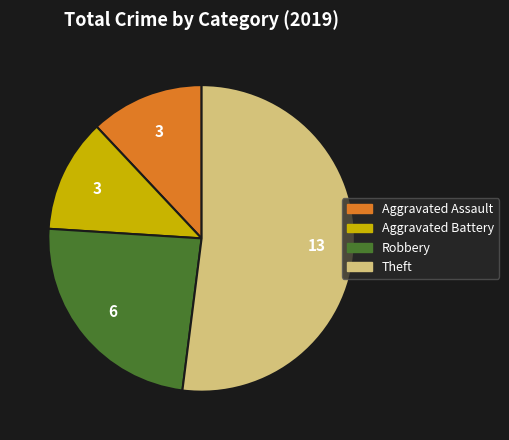

Do Robbery and Aggravated Battery together represent more than half of the pie?

No